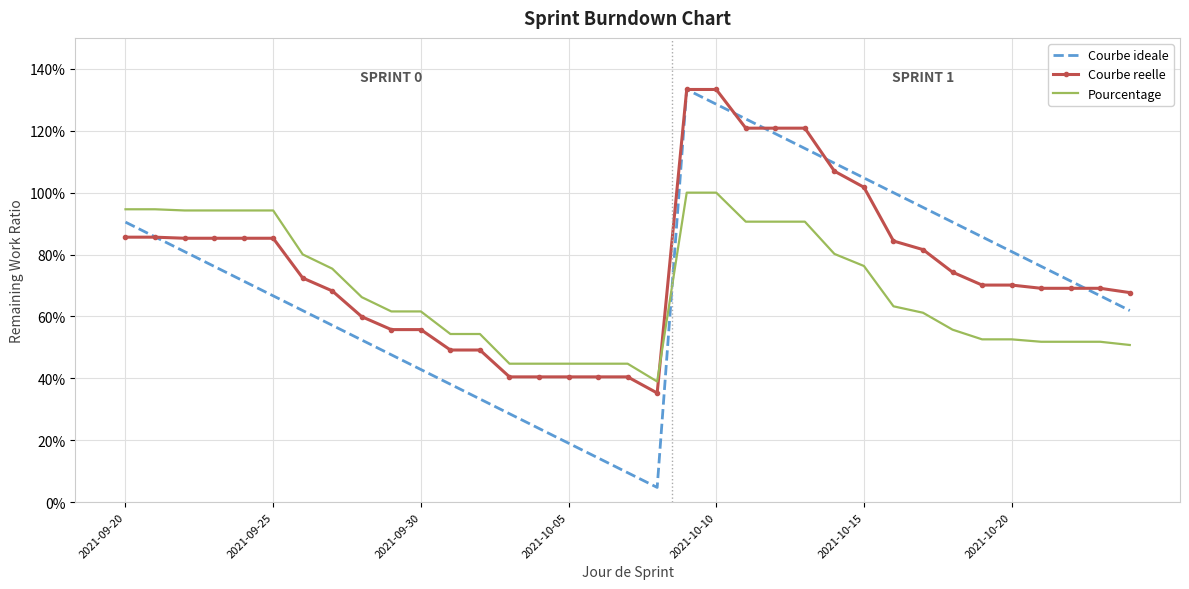

What are all the series names shown in the legend?

Courbe ideale, Courbe reelle, Pourcentage